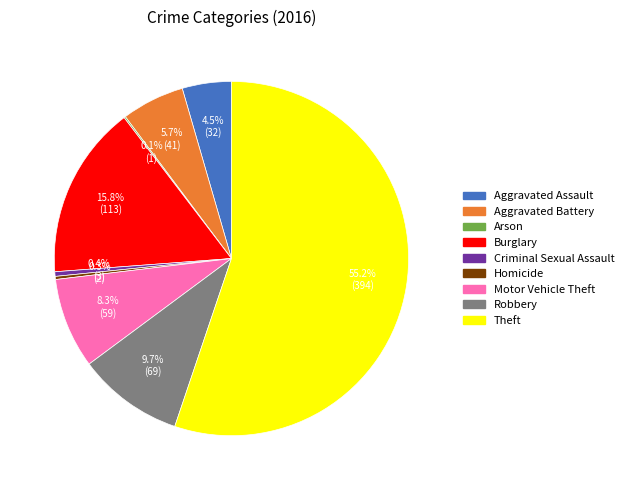

What percentage is NOT represented by Motor Vehicle Theft?

91.7%